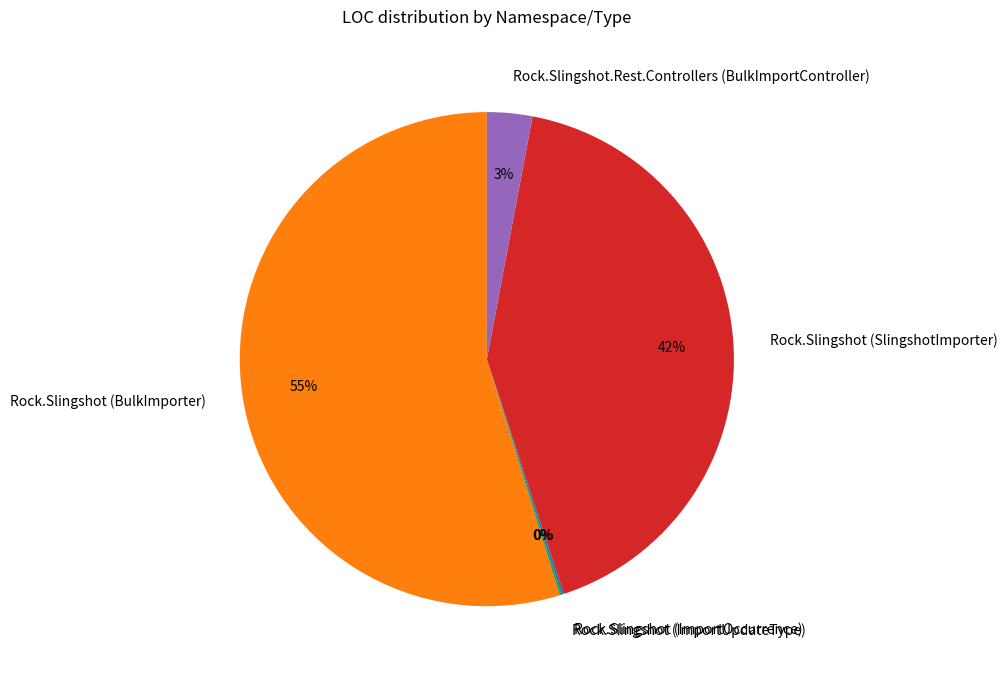

Between Rock.Slingshot.Rest.Controllers (BulkImportController) and Rock.Slingshot (BulkImporter), which is larger?

Rock.Slingshot (BulkImporter)